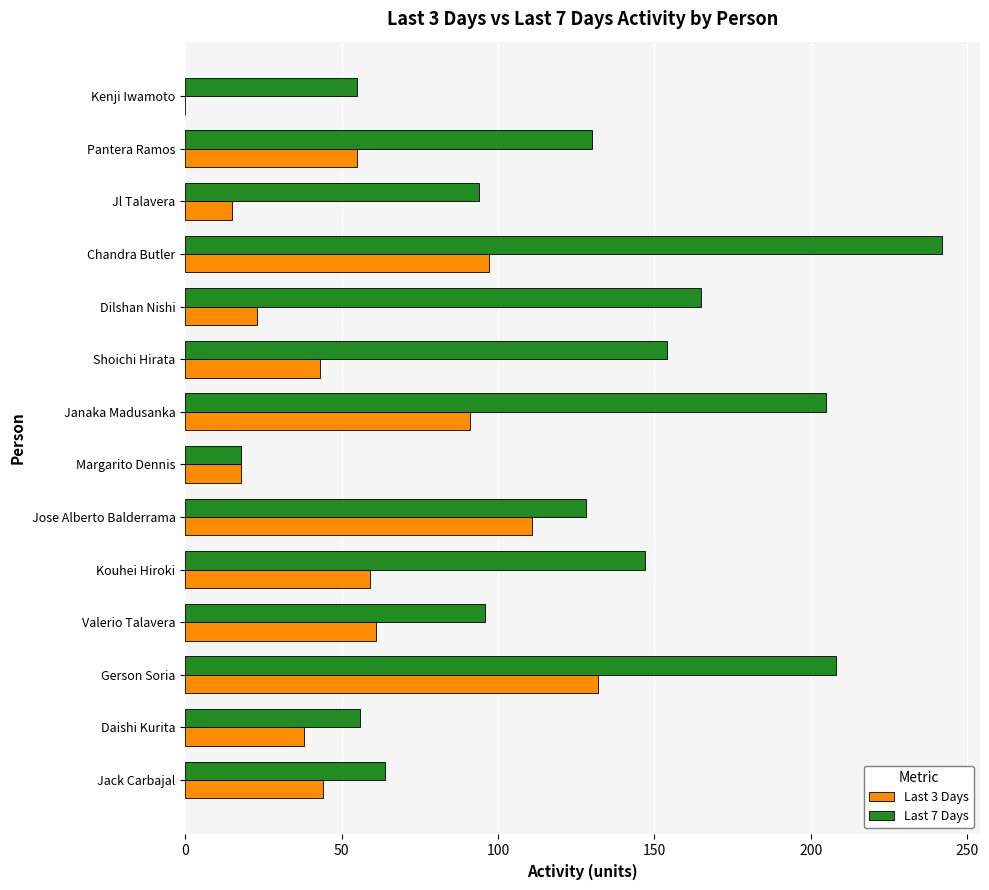

Which series has the largest total across all categories?

Last 7 Days